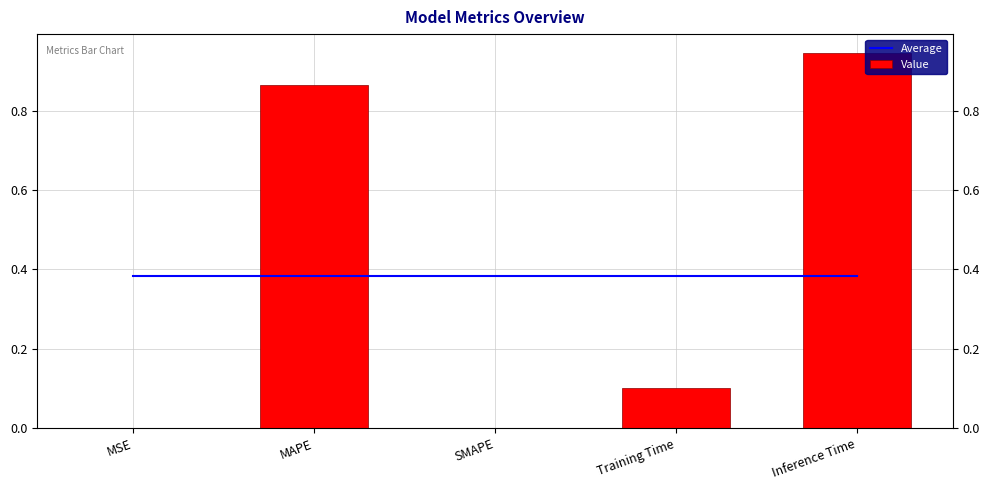

What is the label of the 4th bar from the right?

MAPE